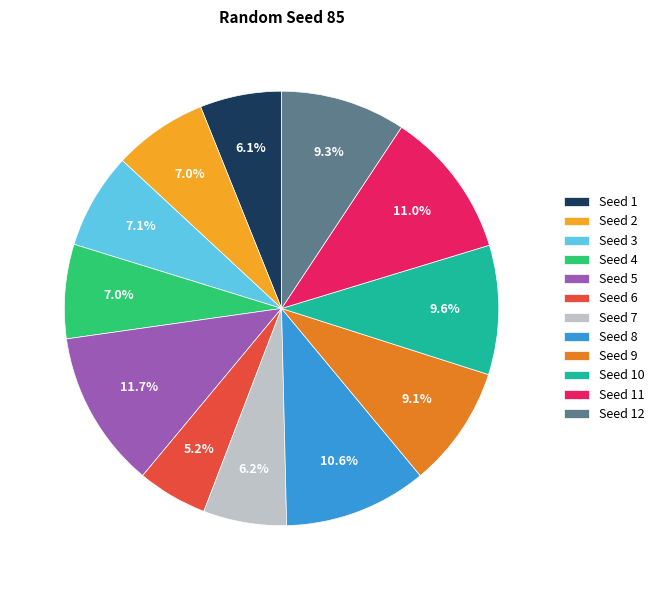

What percentage do Seed 10 and Seed 12 together represent?

18.9%